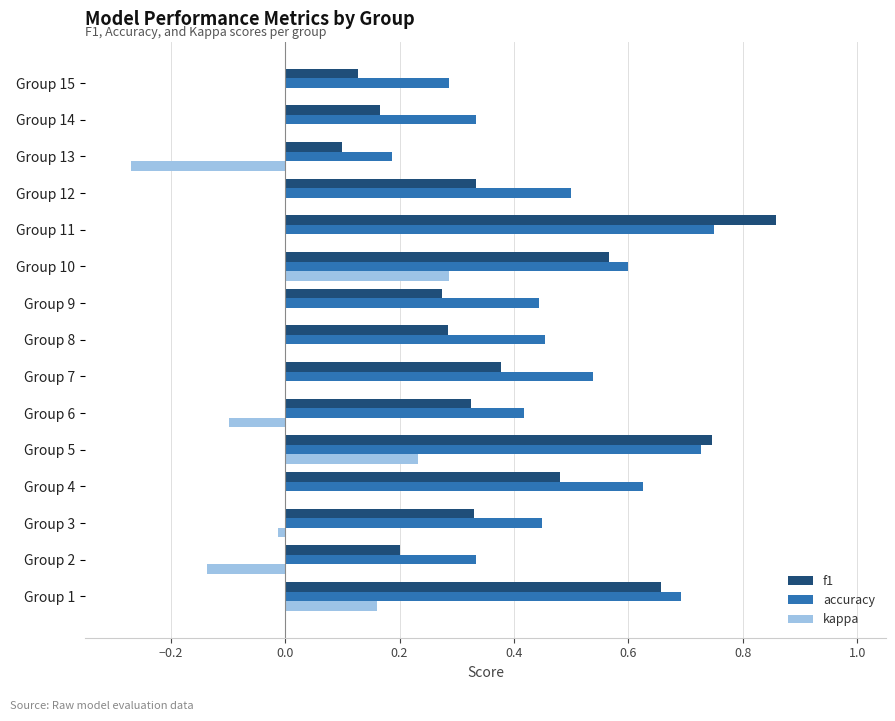

Is the value of f1 at Group 11 greater than the value of kappa at Group 12?

Yes